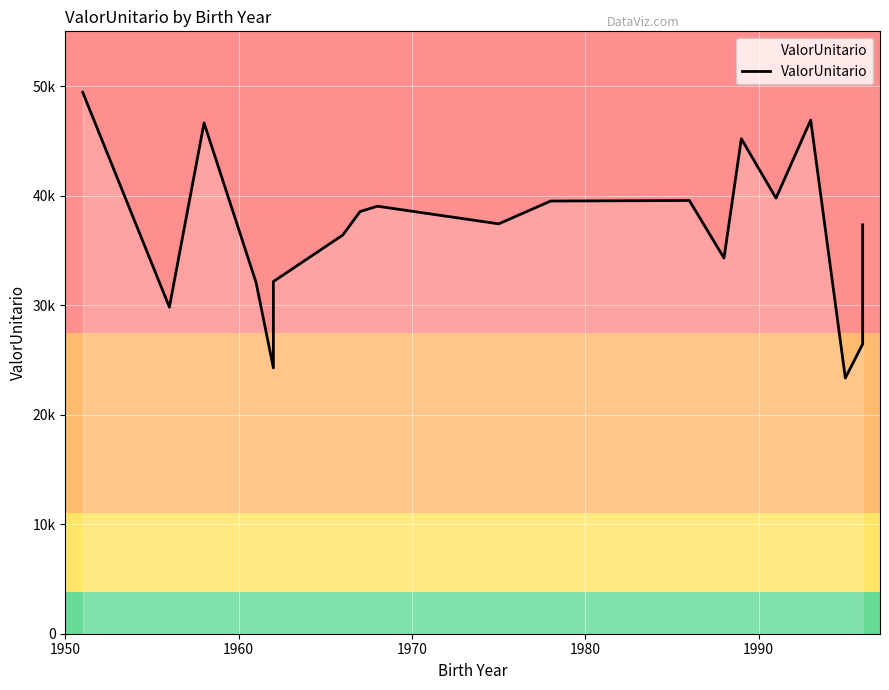

Rank the categories by value from highest to lowest.

1951, 1993, 1958, 1989, 1991, 1986, 1978, 1968, 1967, 1975, 1996, 1966, 1988, 1962, 1961, 1996, 1956, 1996, 1962, 1995